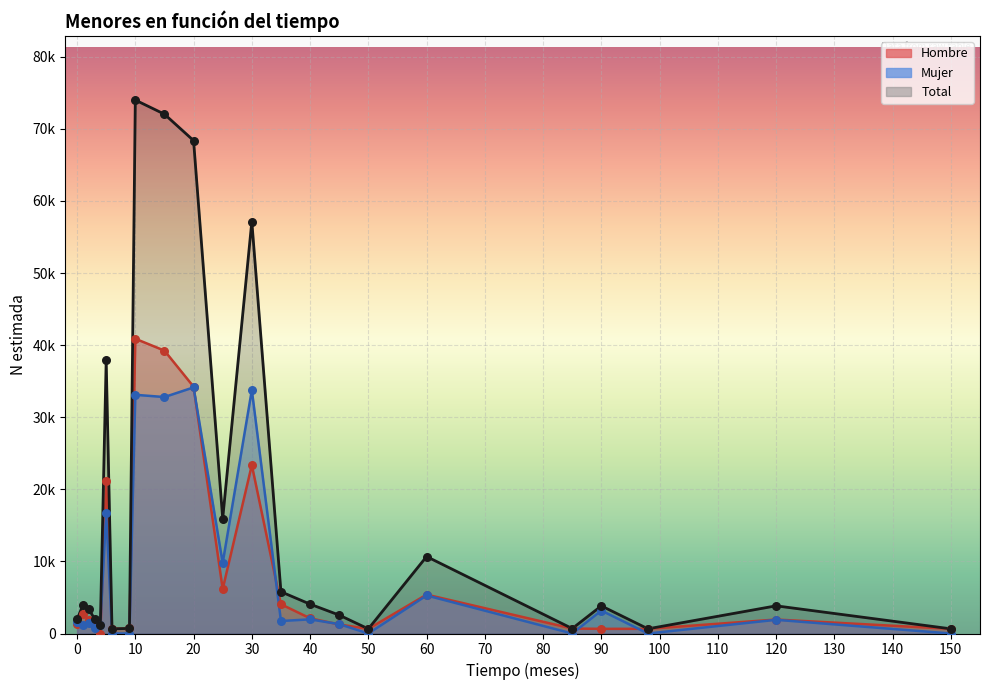

Which series has the largest total across all categories?

Total